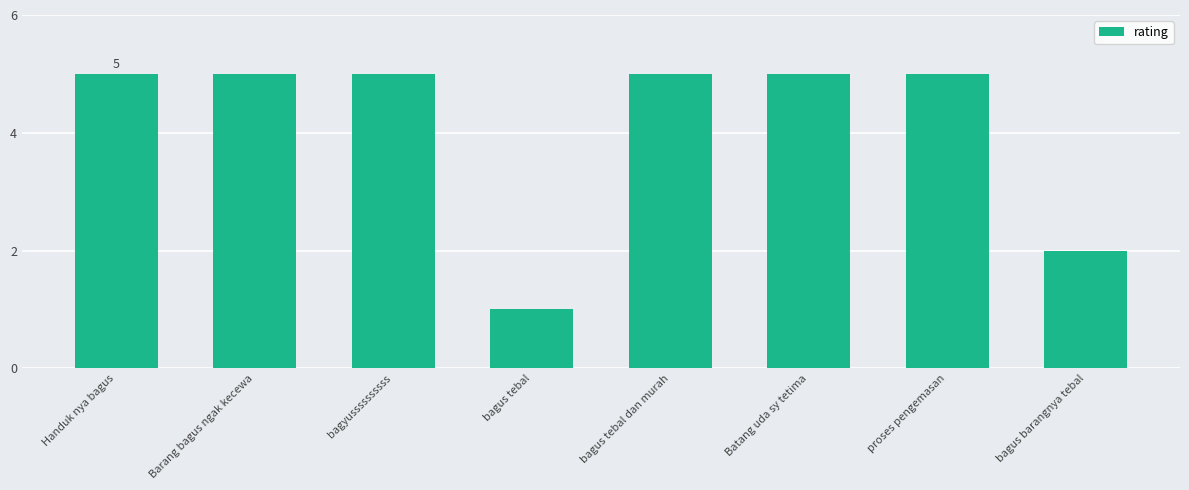

Reading left to right, list all the values displayed in this chart.

5	5	5	1	5	5	5	2